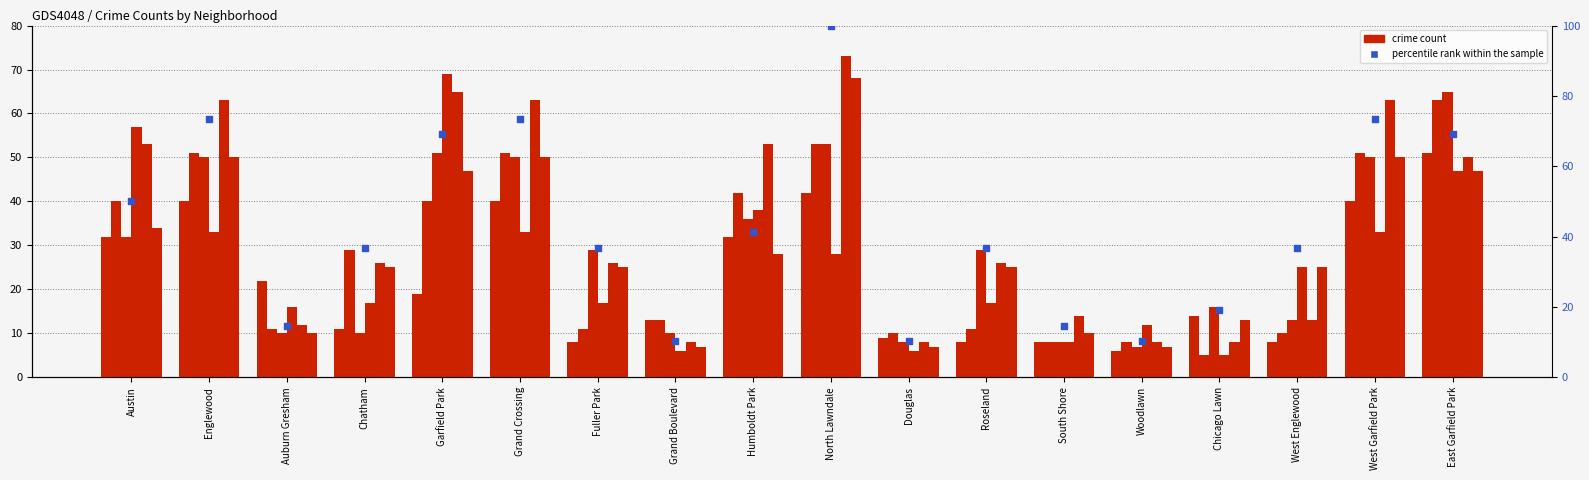

What is the change in value from Garfield Park to Humboldt Park?

-27.9